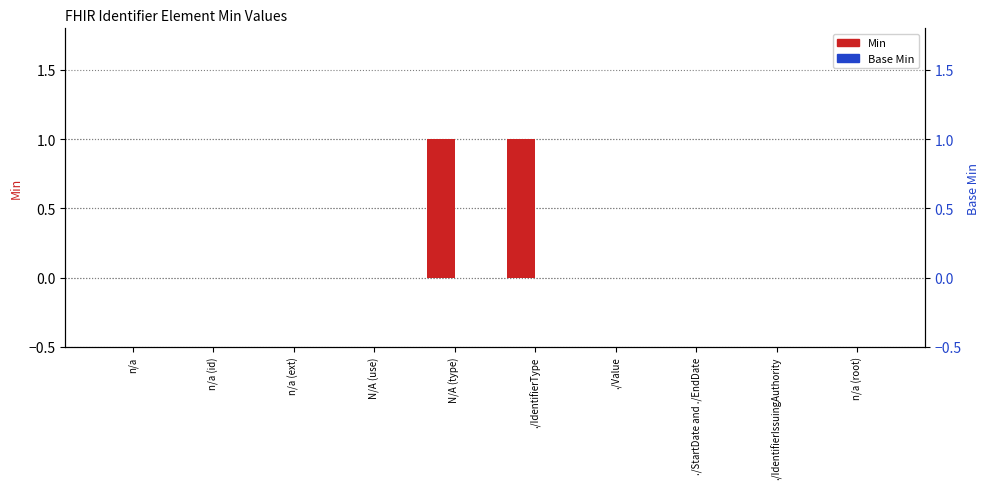

The value of Min at n/a (ext) is -1. True or false?

False